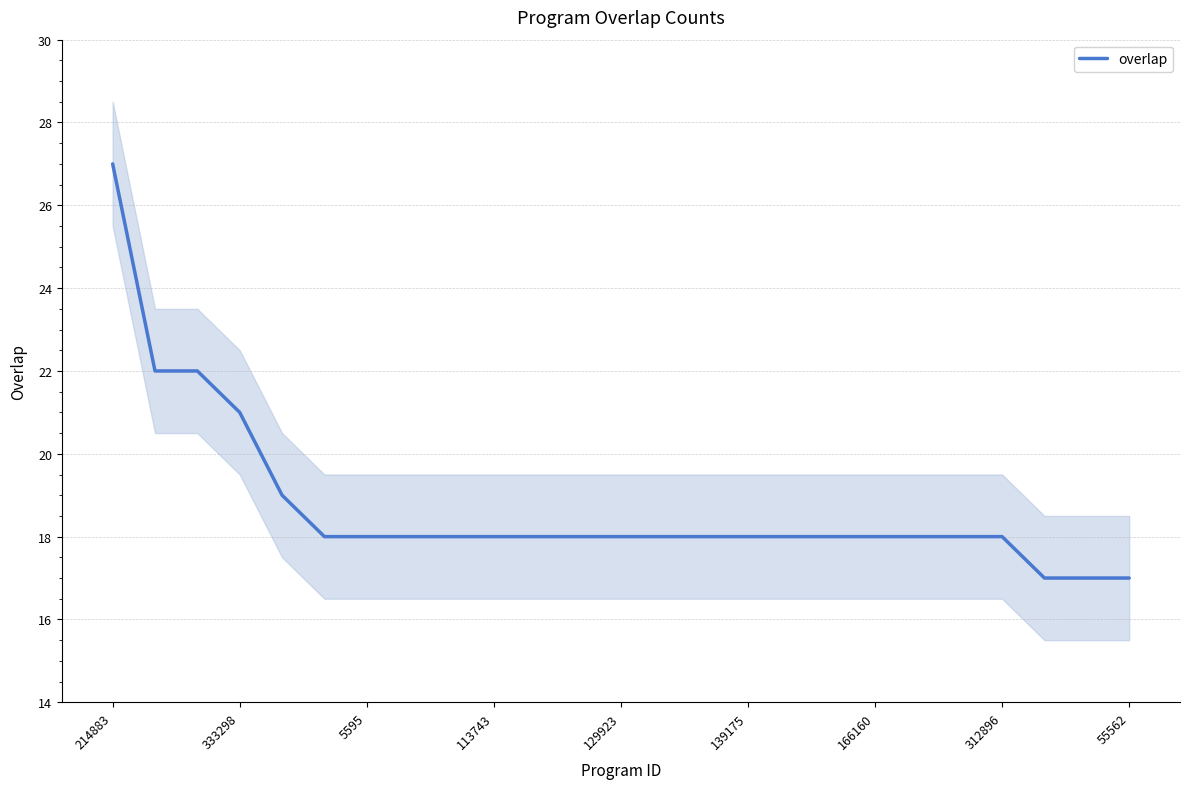

What is the maximum value for overlap?

27